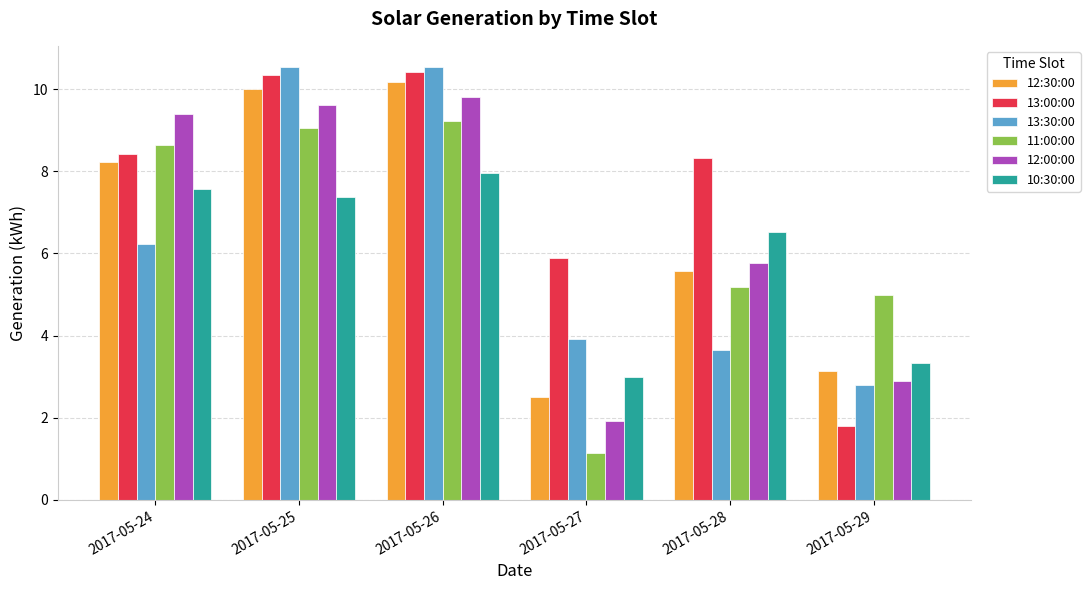

What is the maximum value for 12:00:00?

9.8